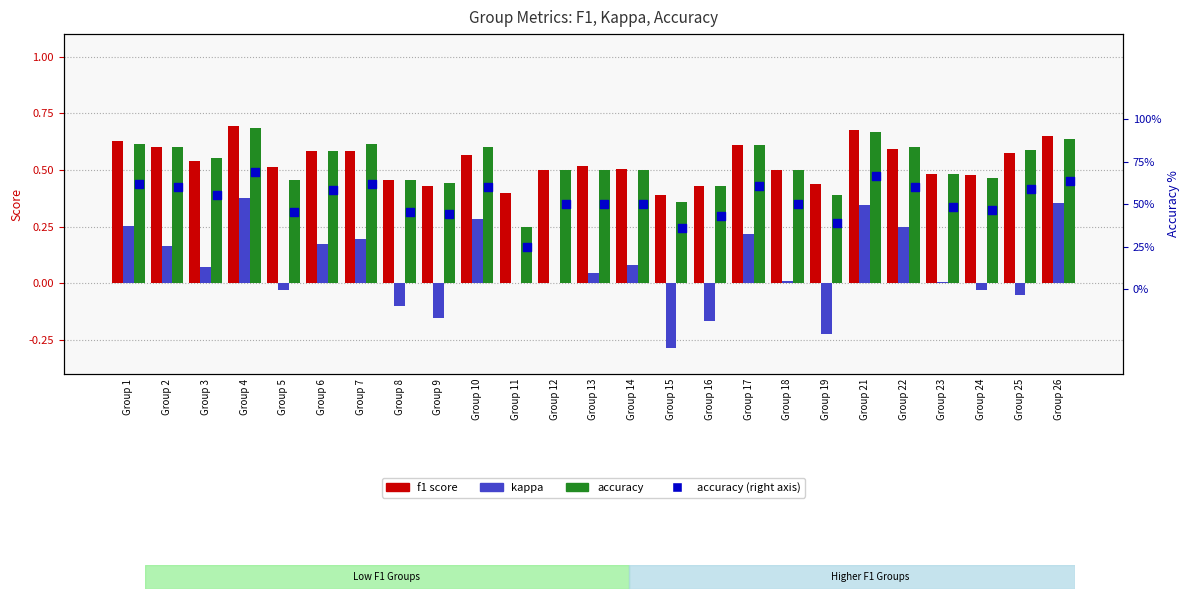

Which series reaches the maximum Y coordinate?

f1